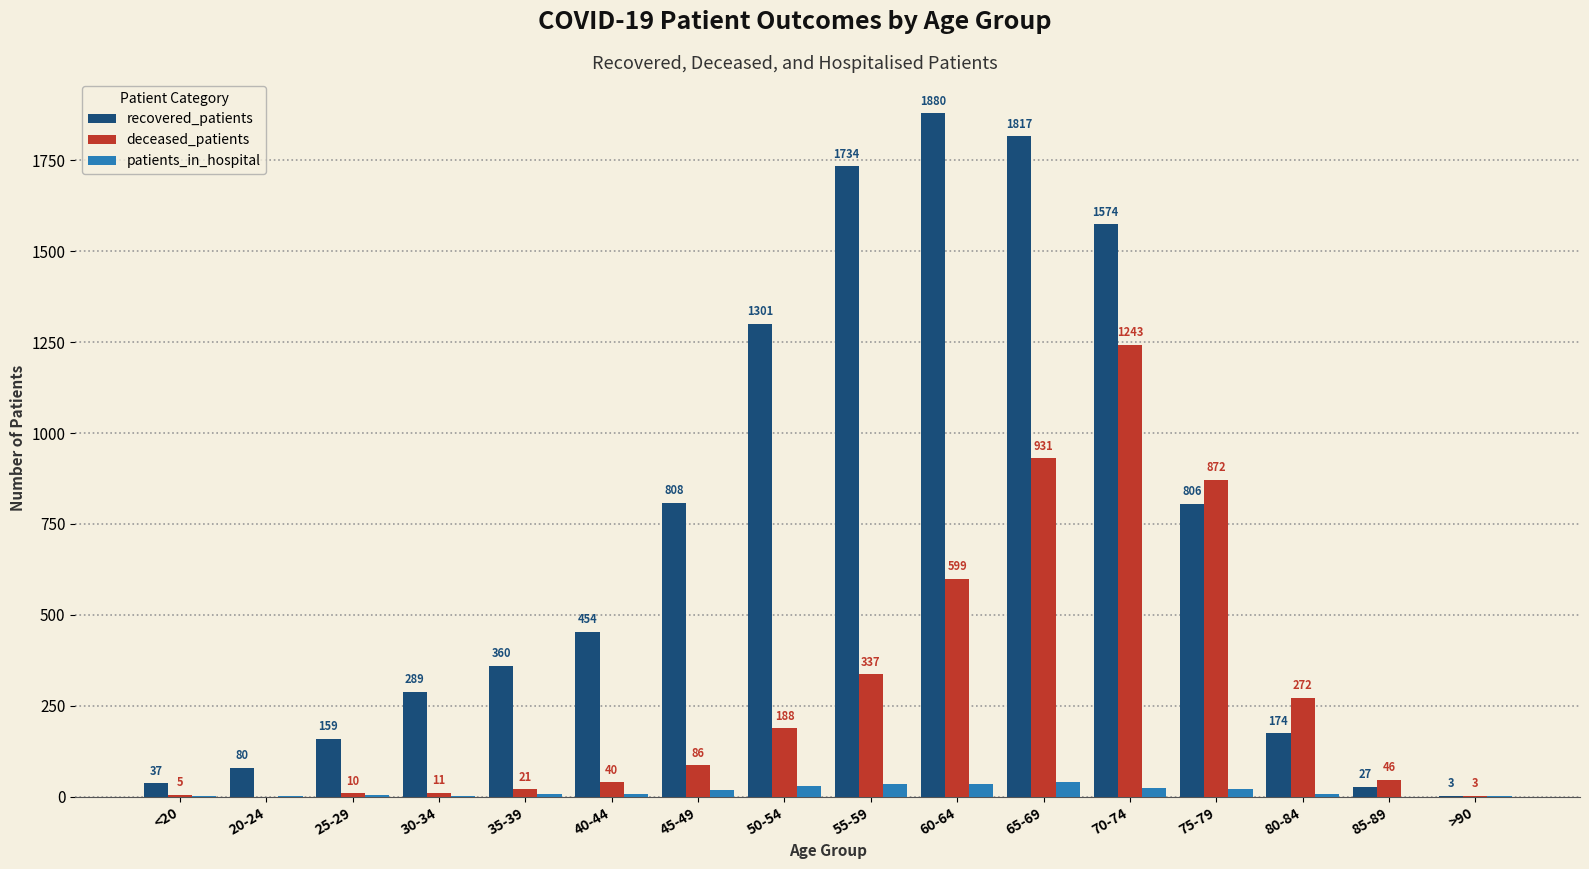

Are the bars grouped side by side (vs. stacked)?

Yes